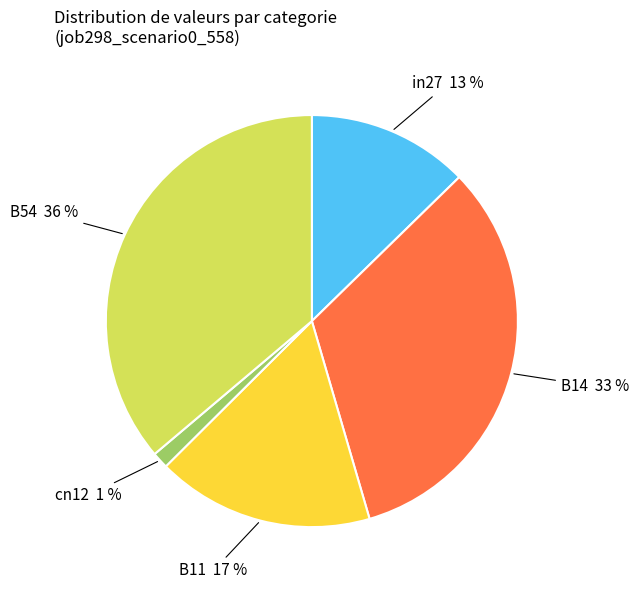

Count the number of slices in the pie.

5